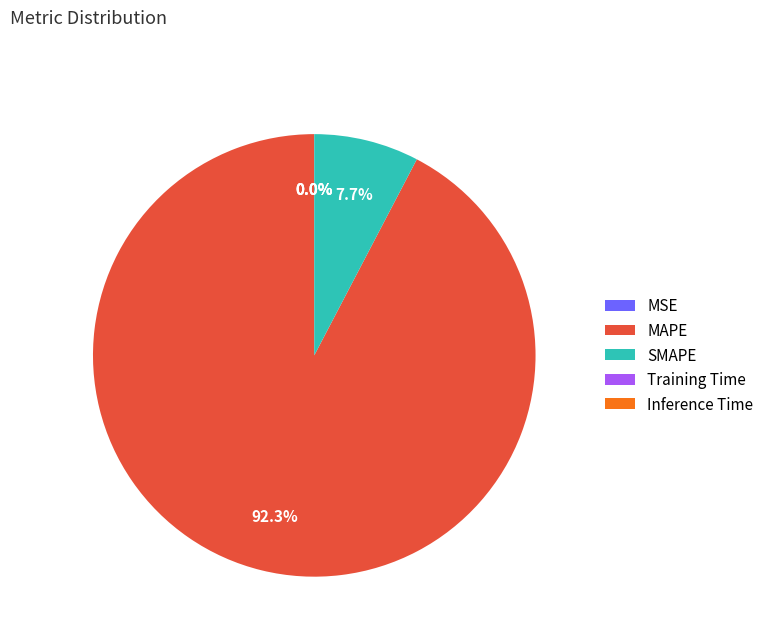

Which slice represents more than half of the pie?

MAPE